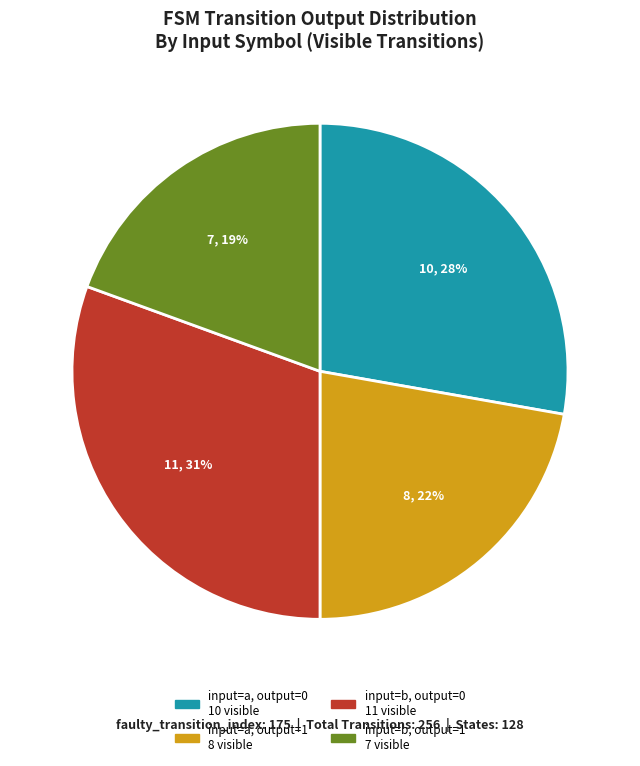

How many segments does this pie chart have?

4